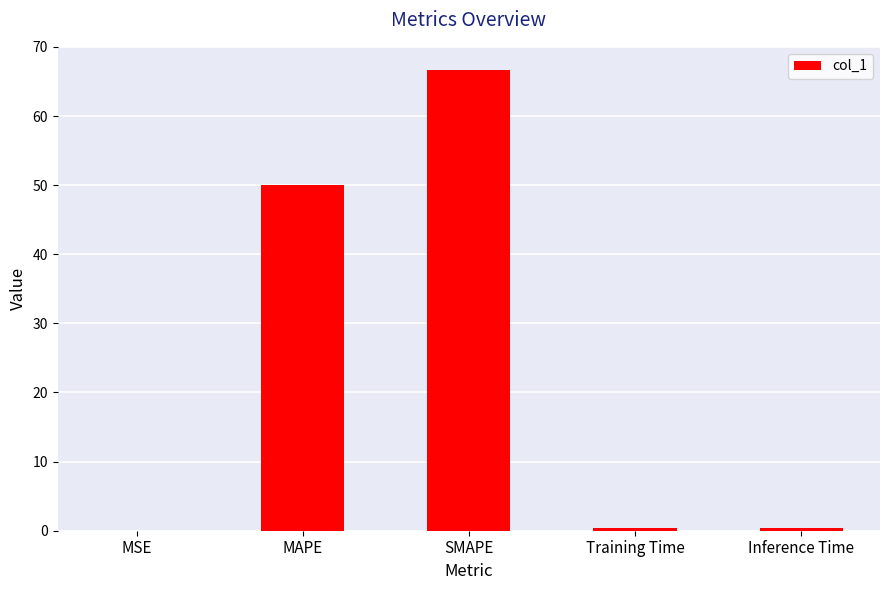

At which label is the value closest to 33?

MAPE